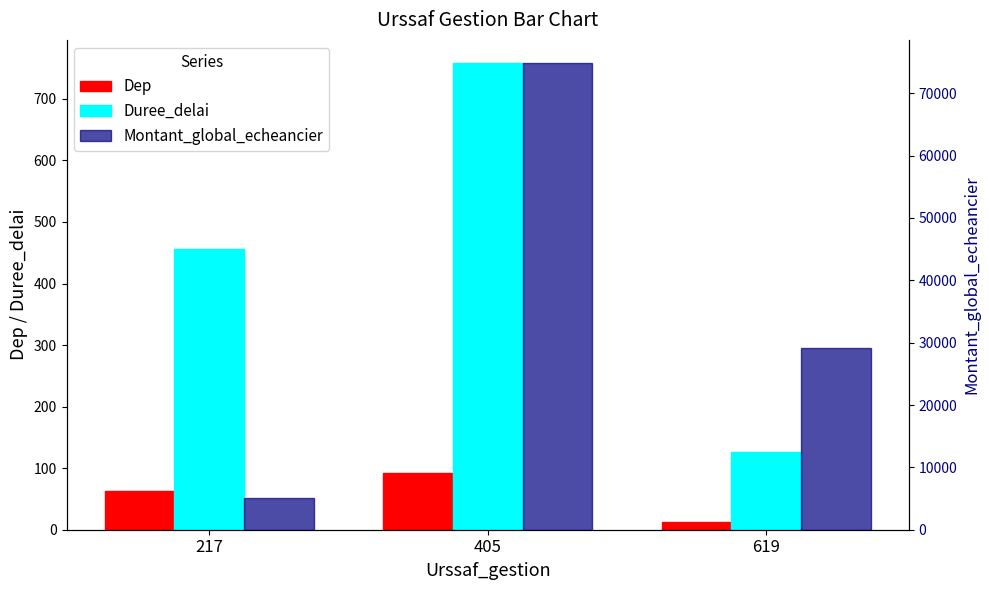

At which label is Dep closest to 52?

217